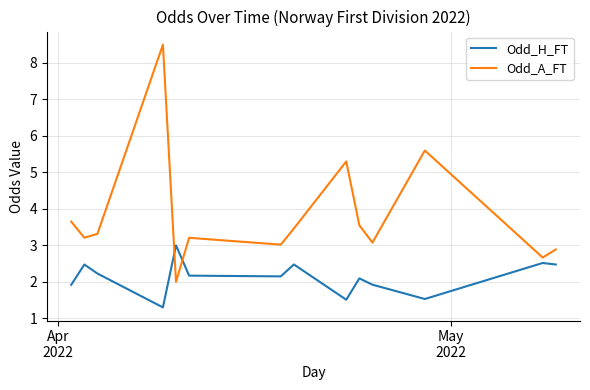

Rank the series by their maximum value, from lowest to highest.

Odd_H_FT, Odd_A_FT